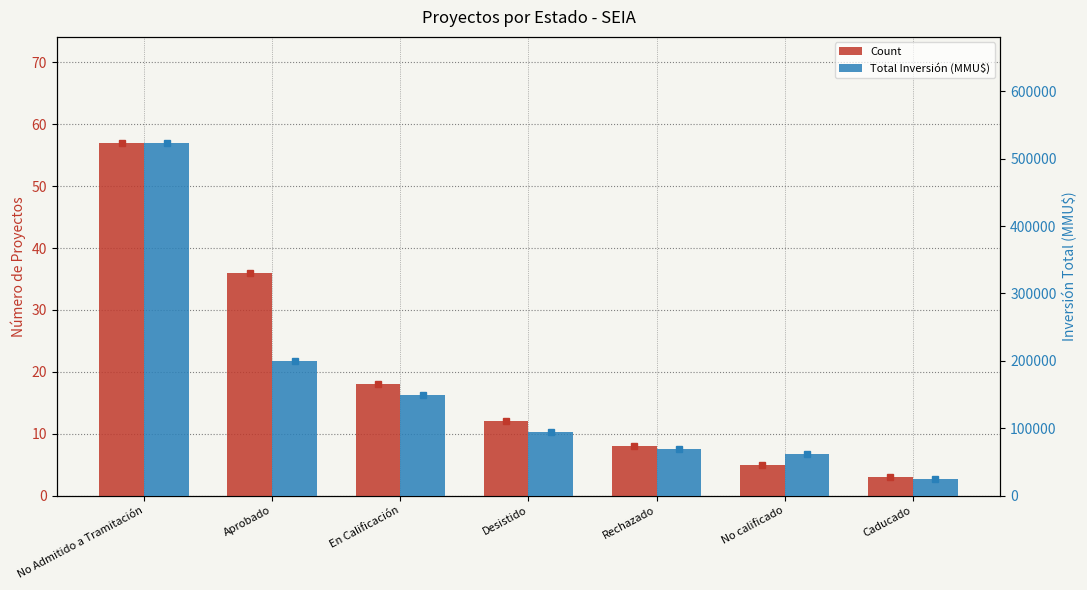

List the series in order of their peak value, lowest first.

Count, Total Inversión (MMU$)